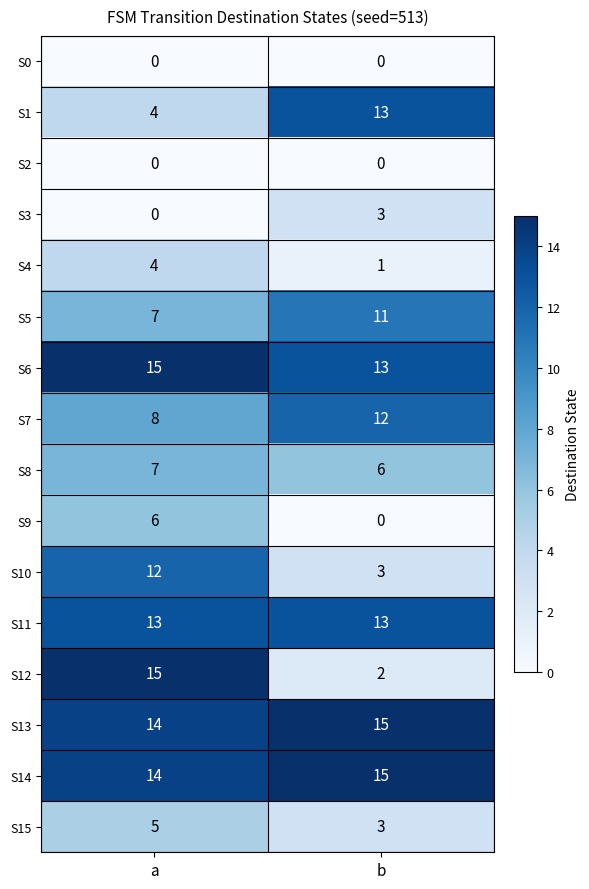

What is the spread (max minus min) of values at a?

15